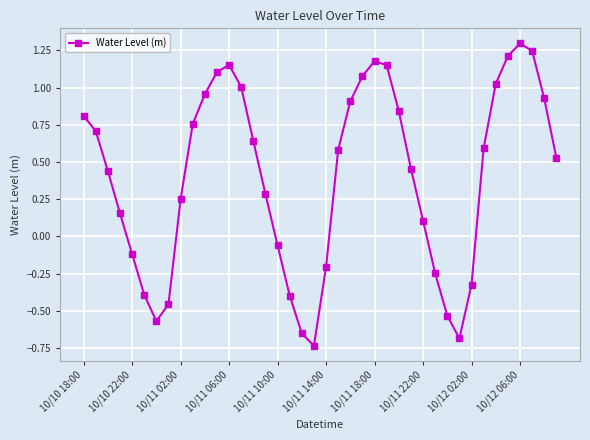

Does the chart have visible grid lines?

Yes